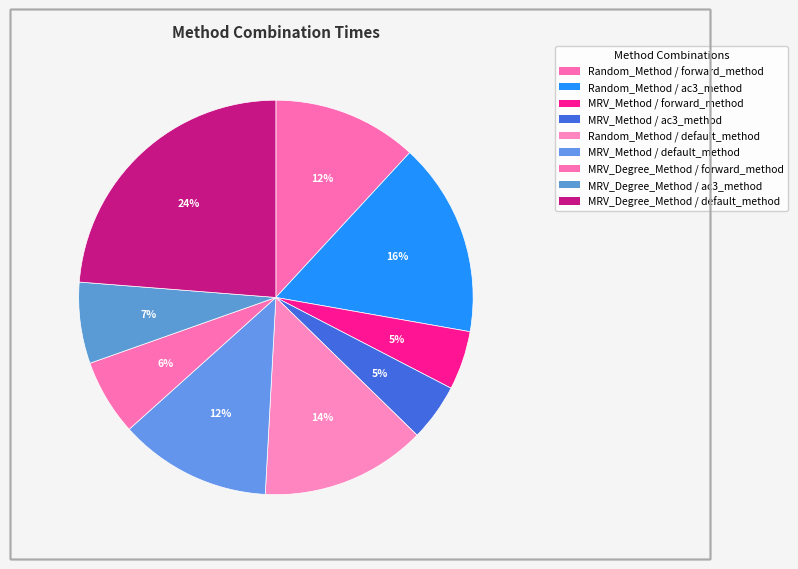

To the nearest percent, what is the average slice percentage?

11%